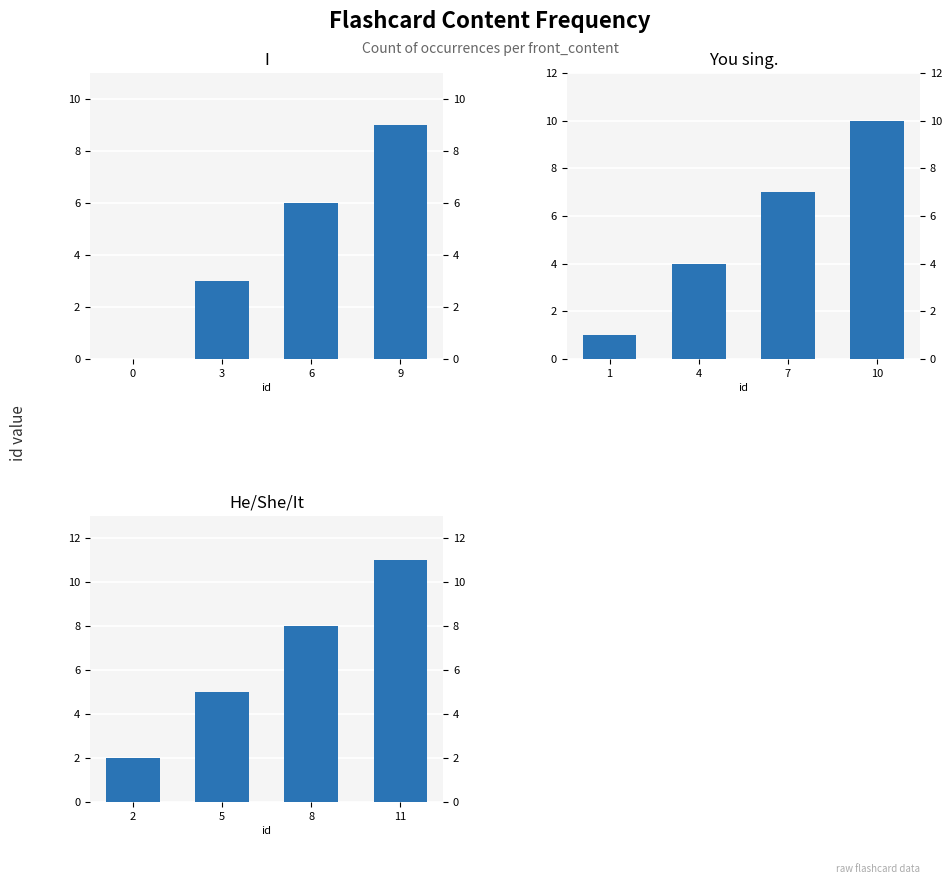

True or false: I has a value of 9 at 9.

True